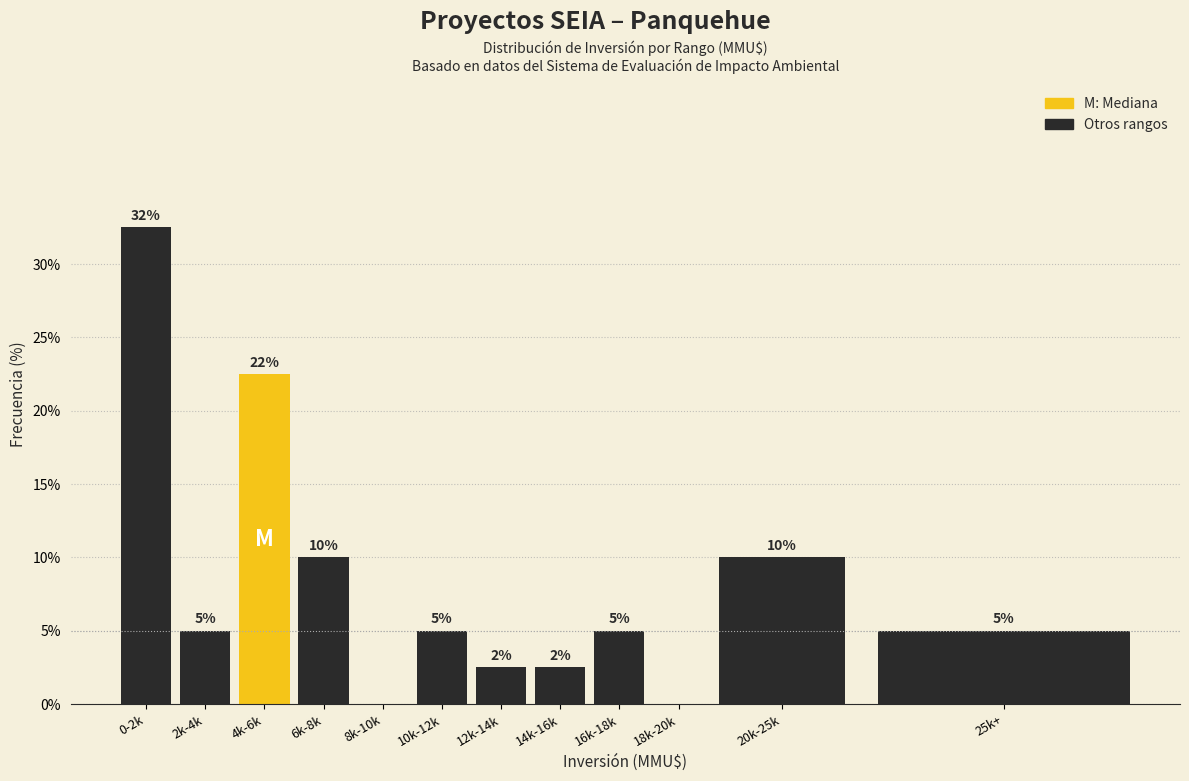

What is the maximum value shown in the chart?

32.5